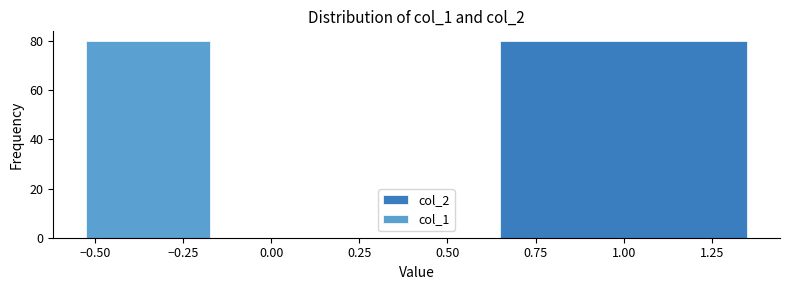

What is the sum of all col_1 values?

80